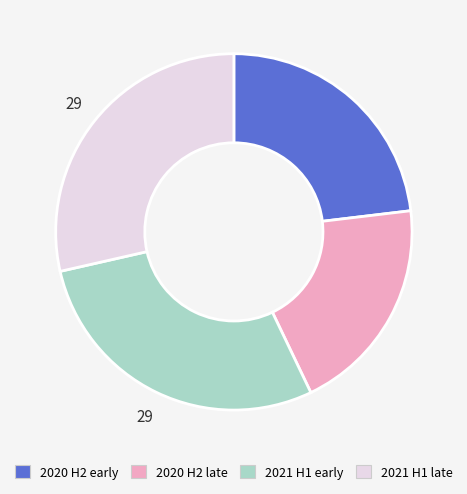

Is it true that 2021 H1 early is 34% of the pie?

False